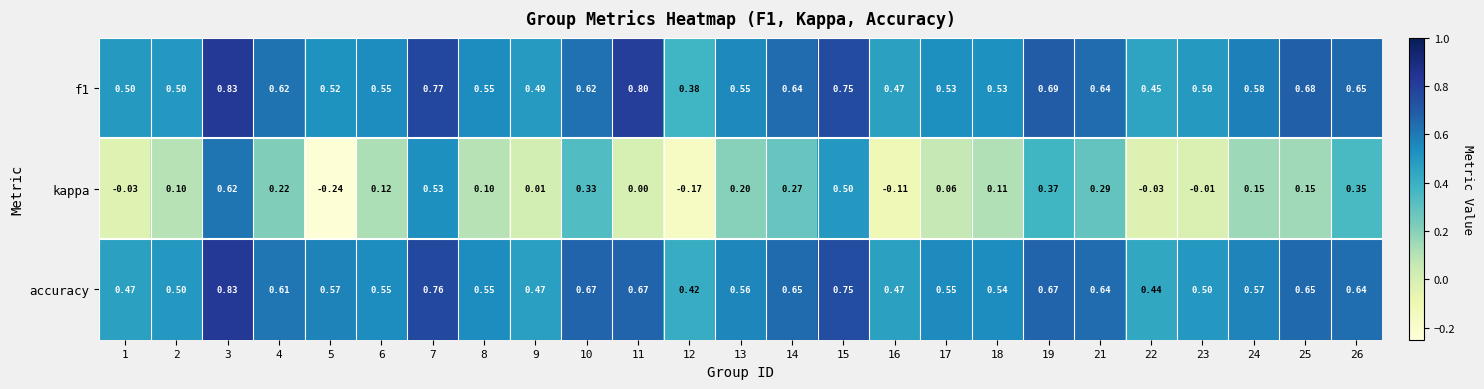

Which series changed the most between 3 and 22?

kappa